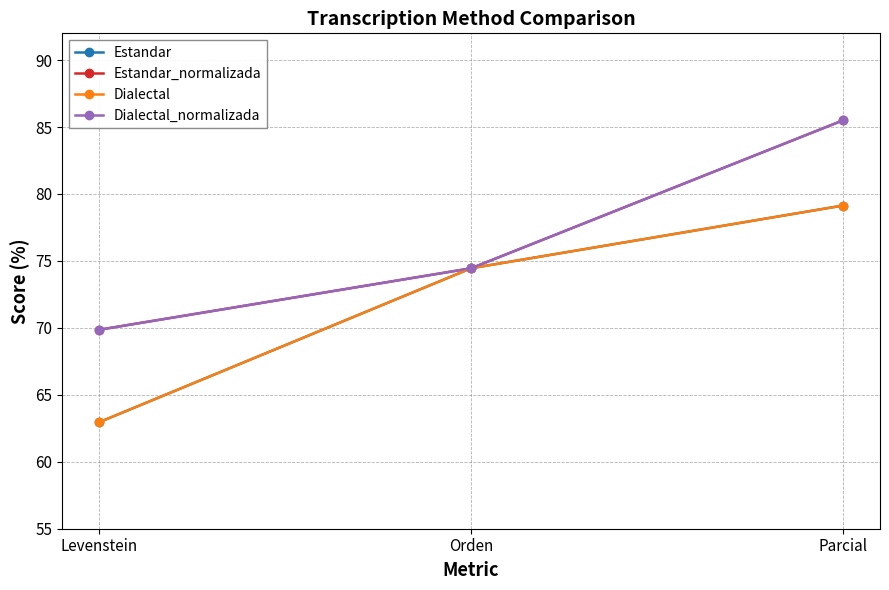

Is this an area chart (filled region under the line)?

No